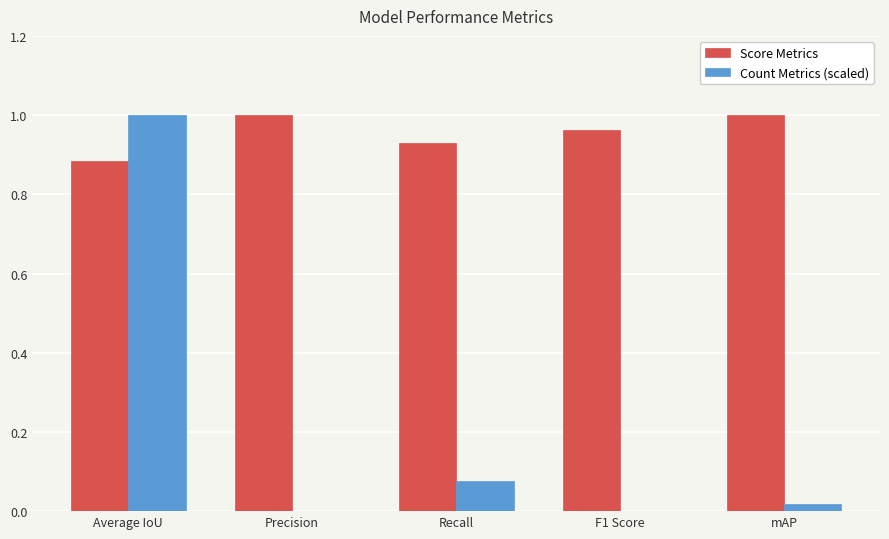

Are the bars horizontal?

No